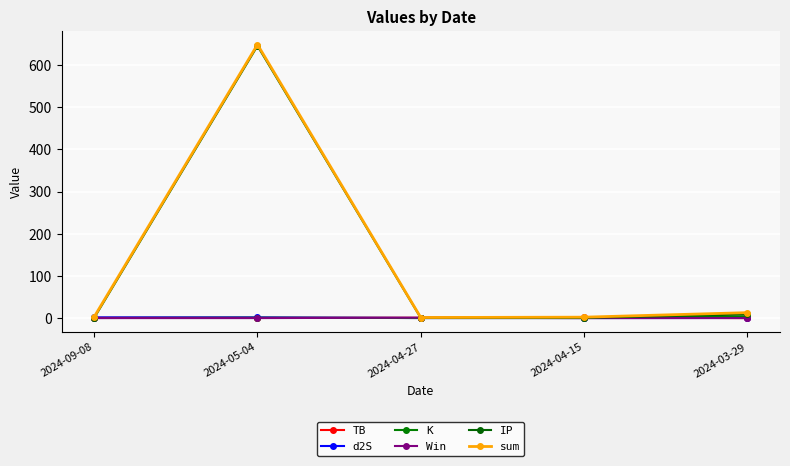

Does the chart have visible grid lines?

Yes